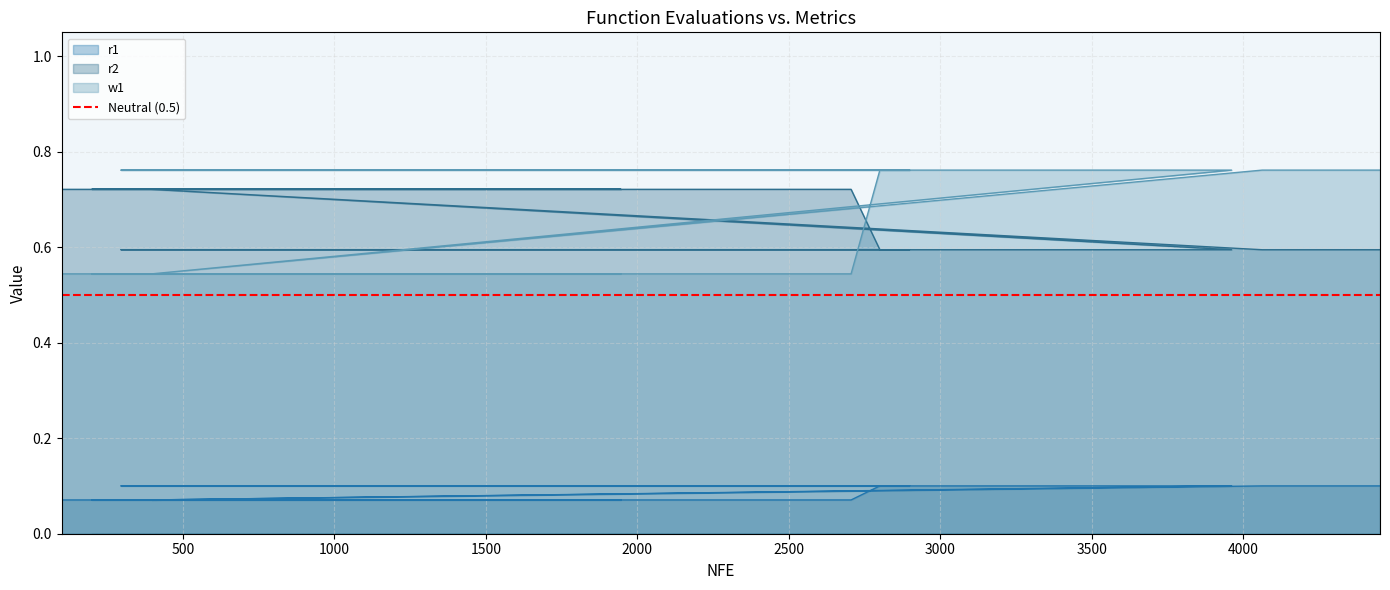

How many r2 values are between 0 and 1?

40